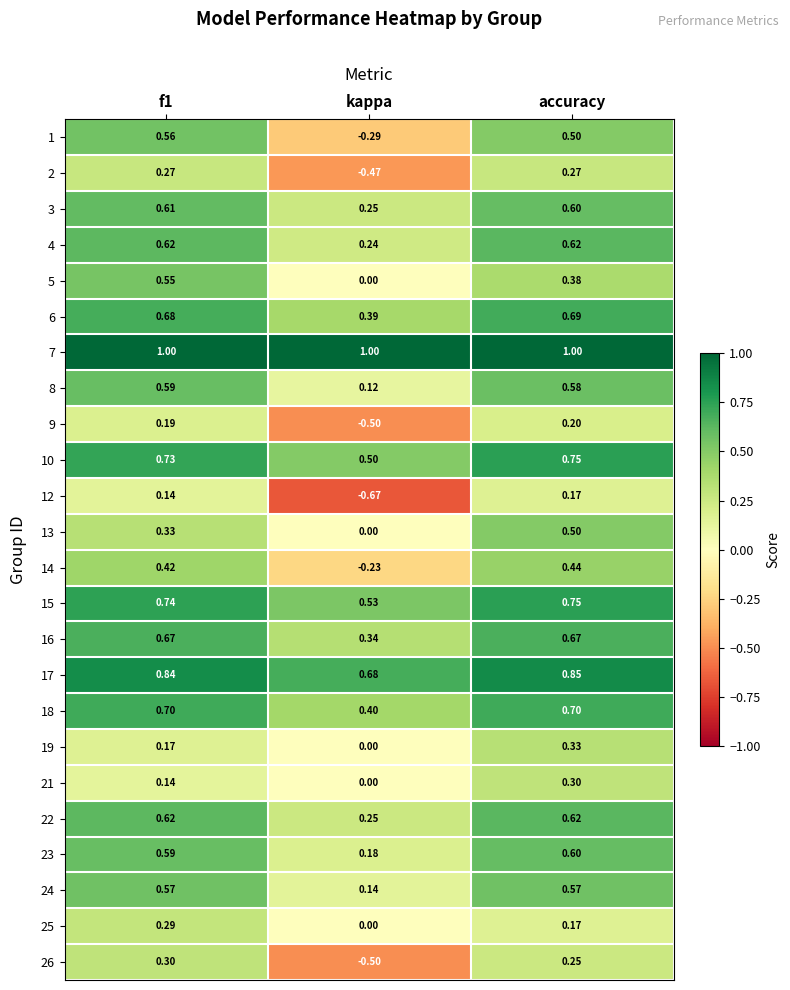

Which series has the largest total across all categories?

7